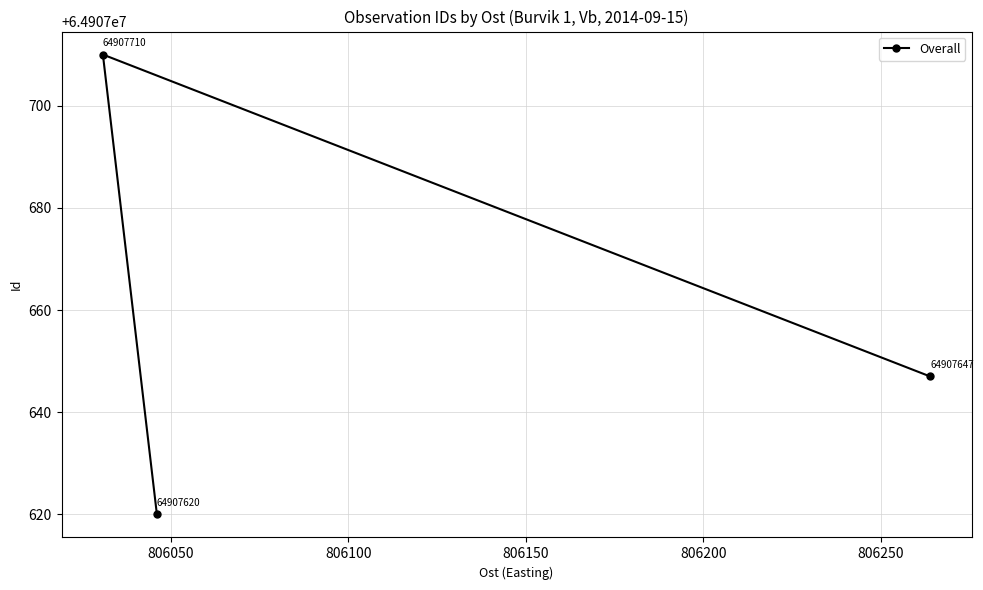

What is the greatest value displayed?

64907710